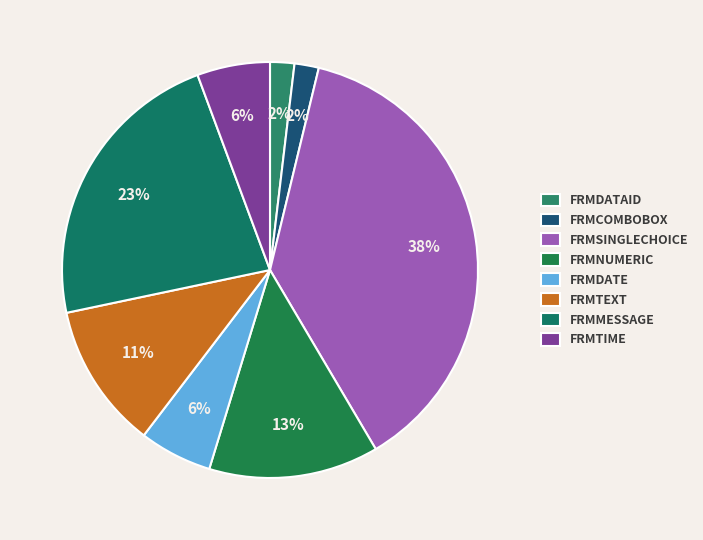

How many segments does this pie chart have?

8